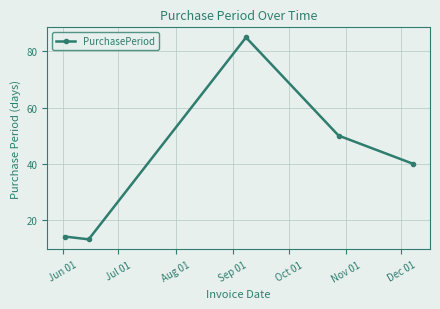

True or false: the data has more than 1 interior local peaks.

False